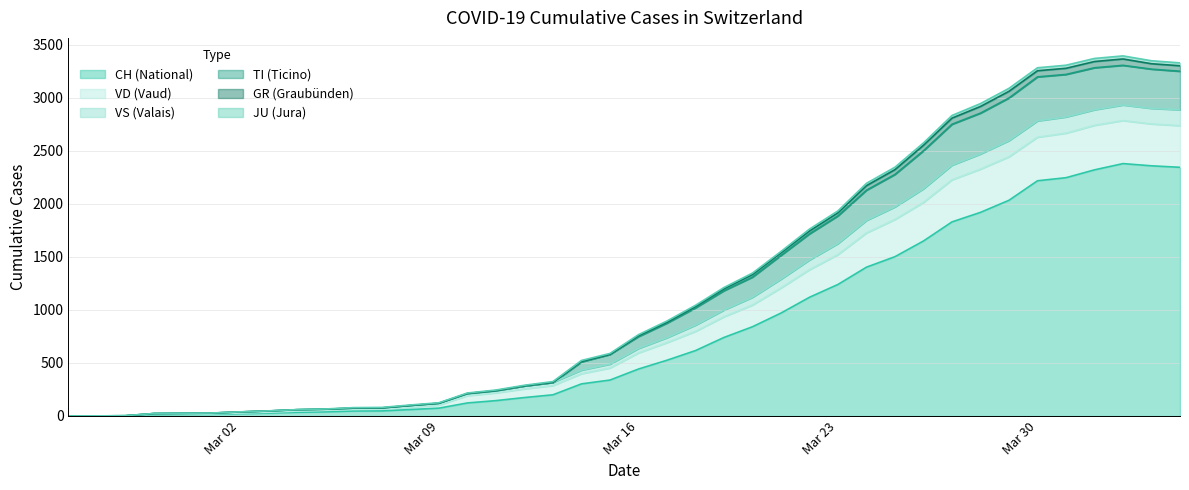

What is the maximum value for CH (National)?

2381